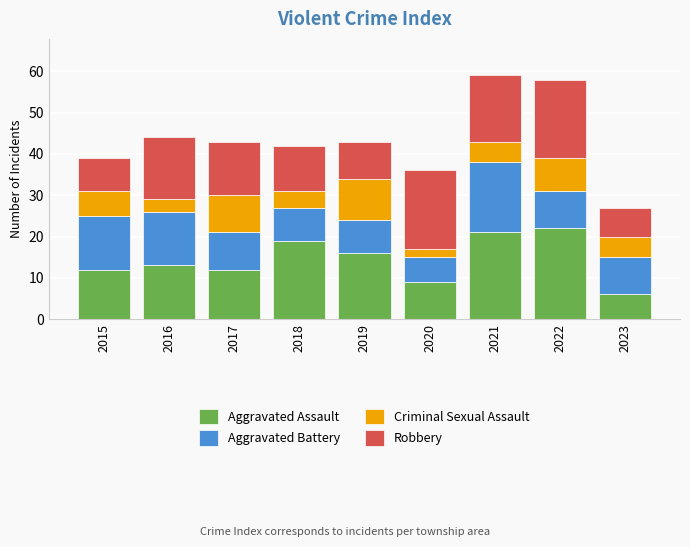

What are all the series names shown in the legend?

Aggravated Assault, Aggravated Battery, Criminal Sexual Assault, Robbery